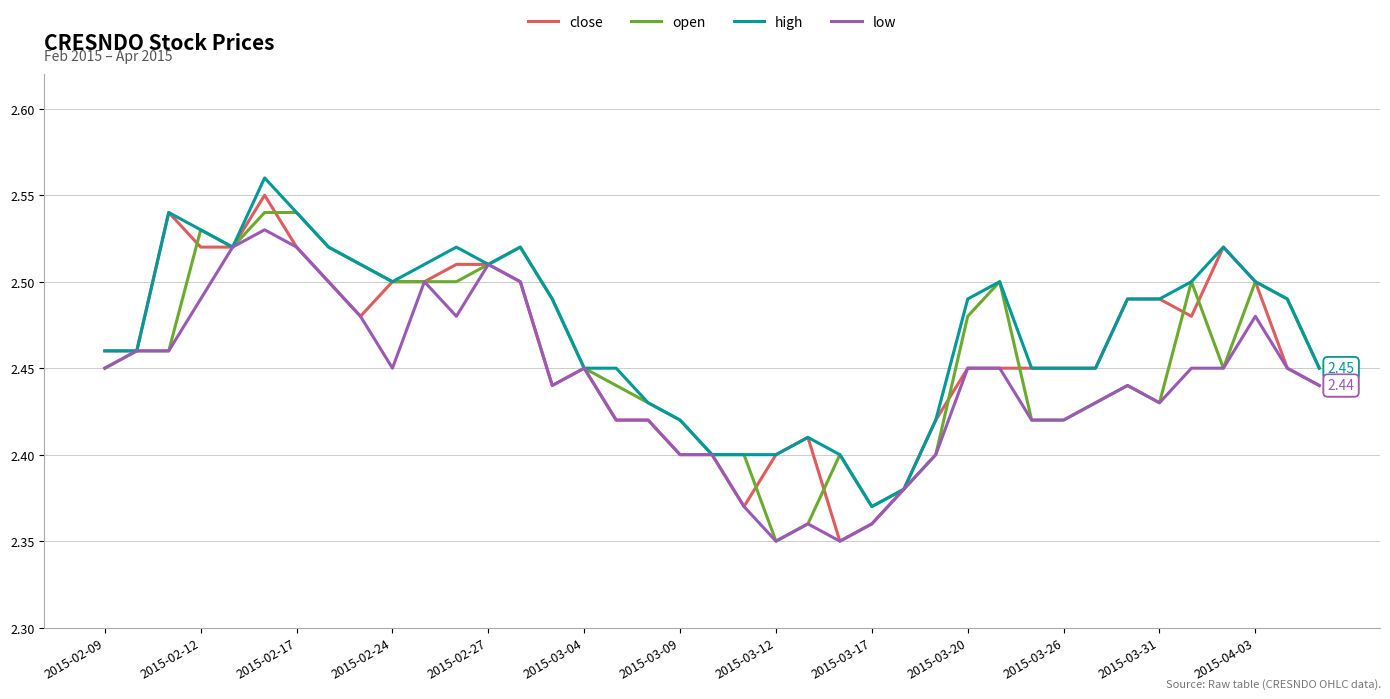

Does the chart display data point markers on the line(s)?

No